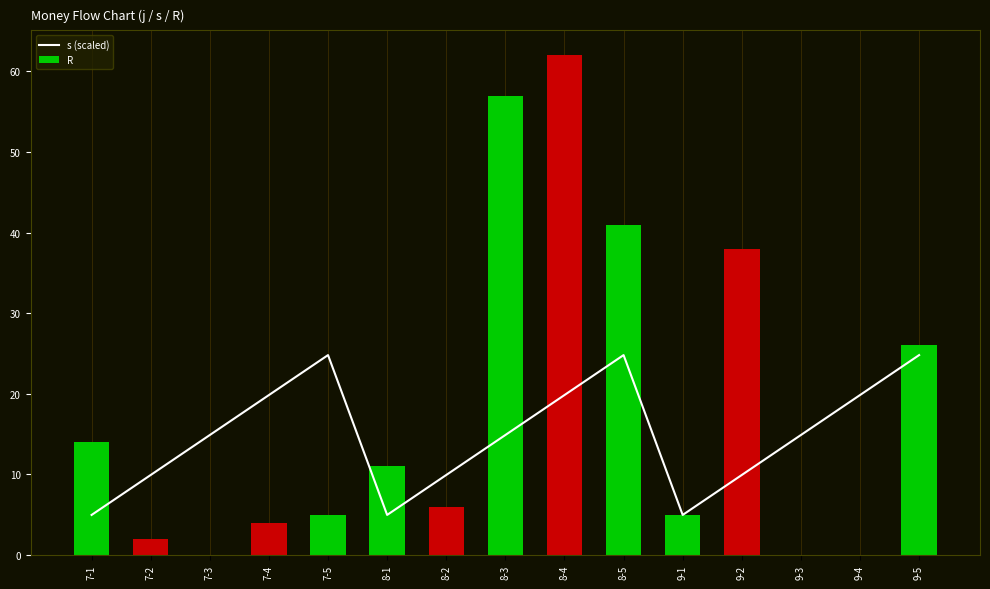

List the series in order of their peak value, highest first.

R, s (scaled)